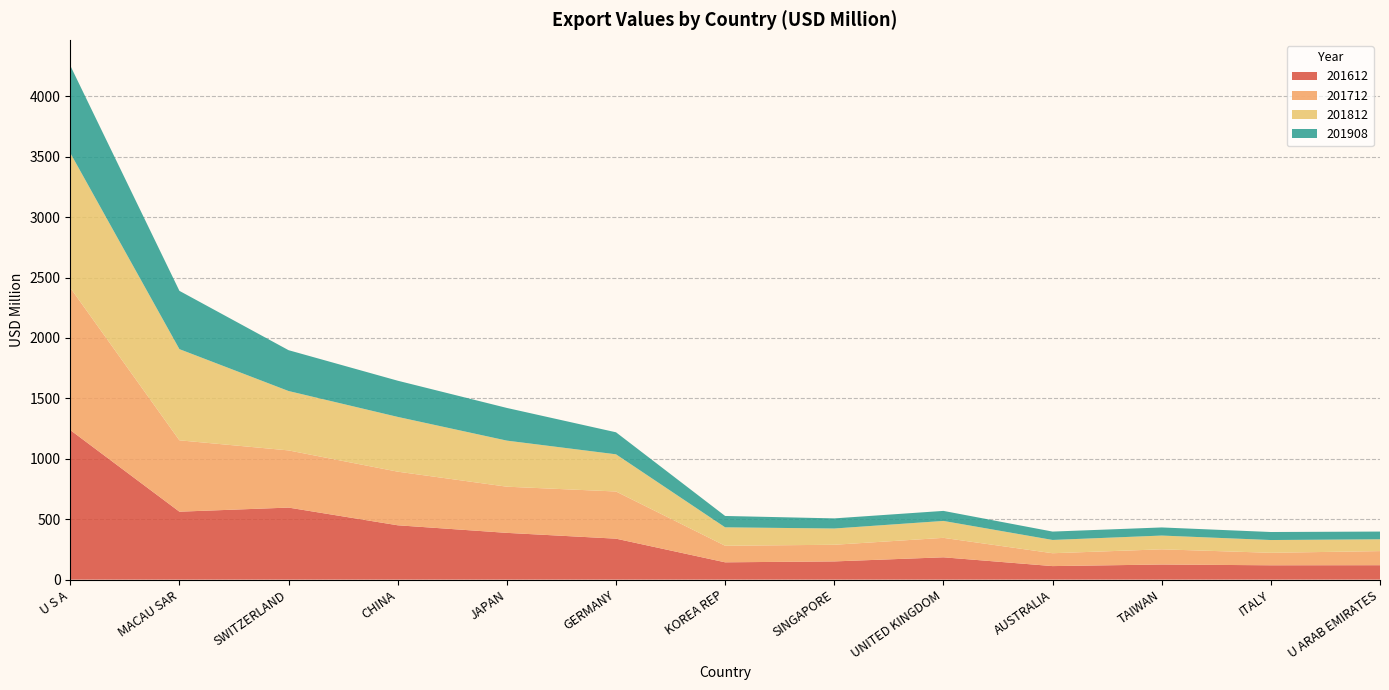

Reading left to right, what are all the values shown in this chart?

201612: 1237.9	562.4	596.2	449.8	387.1	339.0	143.3	150.8	184.8	112.0	125.2	118.7	119.4
201712: 1177.5	590.6	473.2	443.7	382.1	390.4	137.0	137.8	160.9	106.5	125.7	103.3	116.7
201812: 1115.8	754.6	491.5	453.3	381.3	307.7	152.5	134.6	140.1	109.9	113.9	105.7	97.8
201908: 723.2	482.3	337.9	299.5	270.4	182.3	94.0	83.8	83.0	69.3	67.1	66.4	64.0